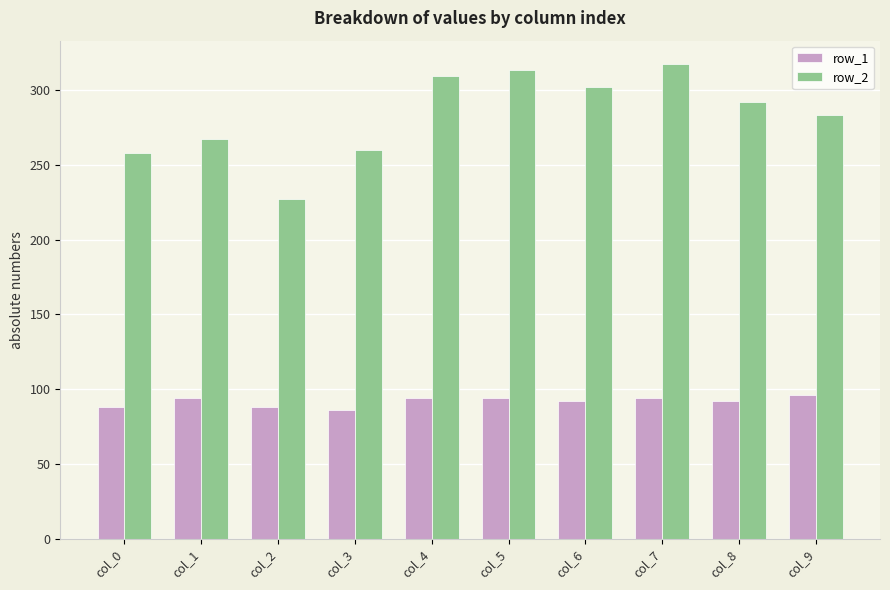

Rank the series by their maximum value, from highest to lowest.

row_2, row_1